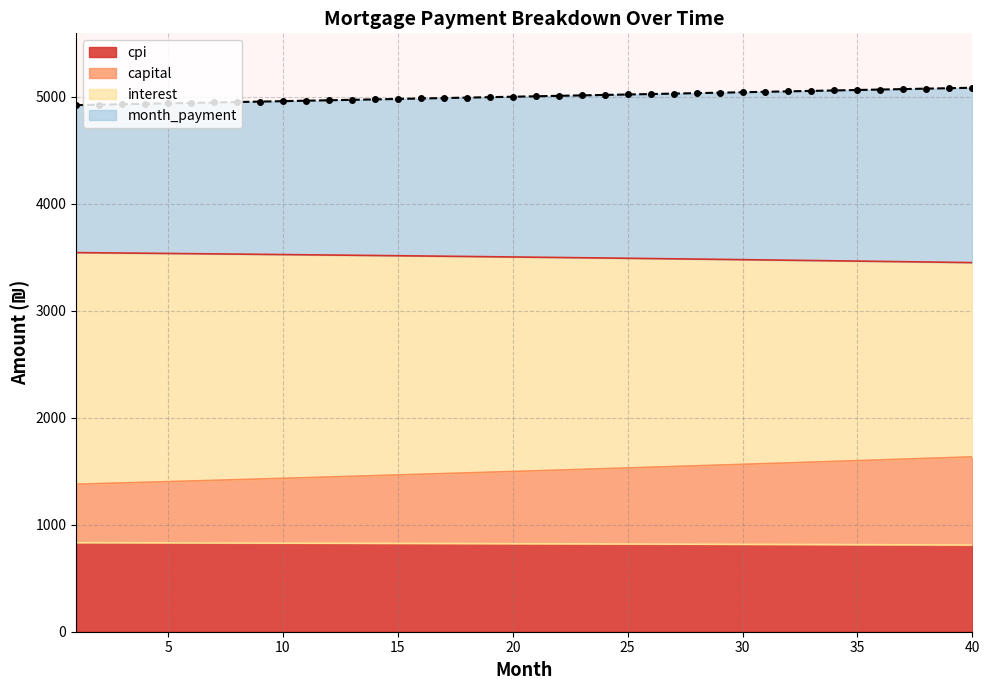

What is the spread (max minus min) of values at 20?

4108.9